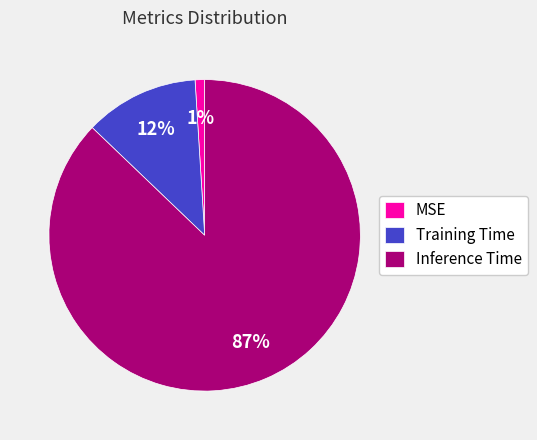

To the nearest percent, what is the average slice percentage?

33%